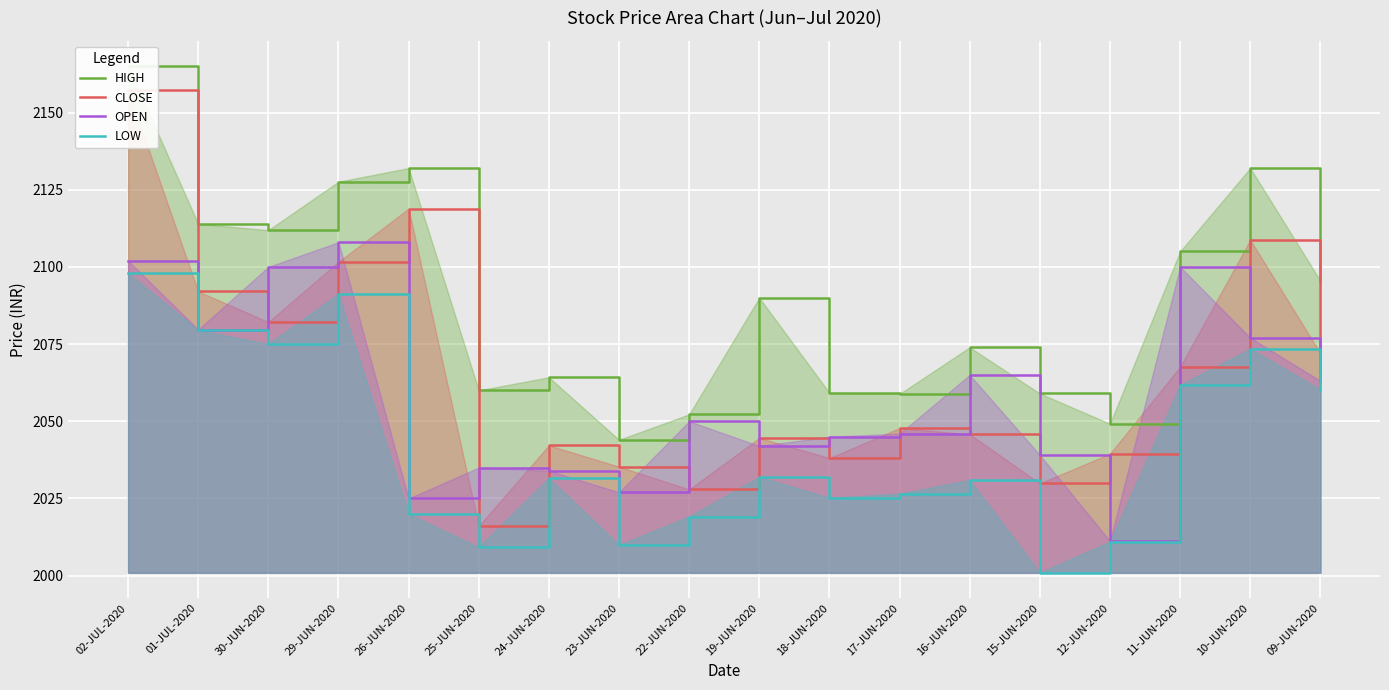

True or false: CLOSE and OPEN cross at least once.

True